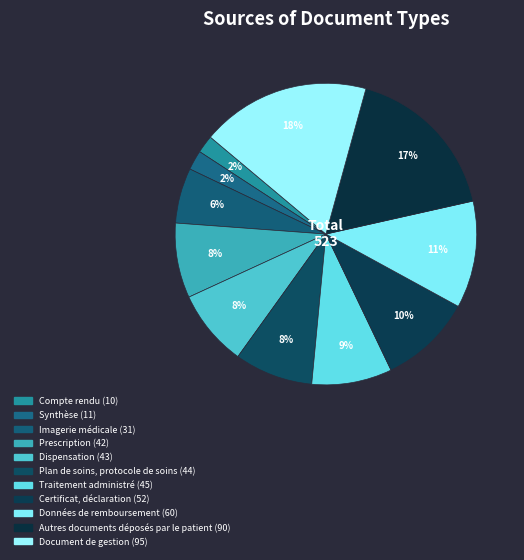

Is it true that Données de remboursement is 20% of the pie?

False